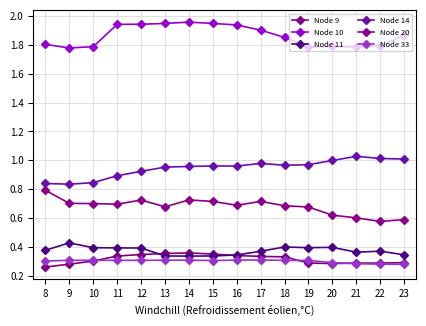

What is the value of the Node 20 point at the 10th from the left?

0.7